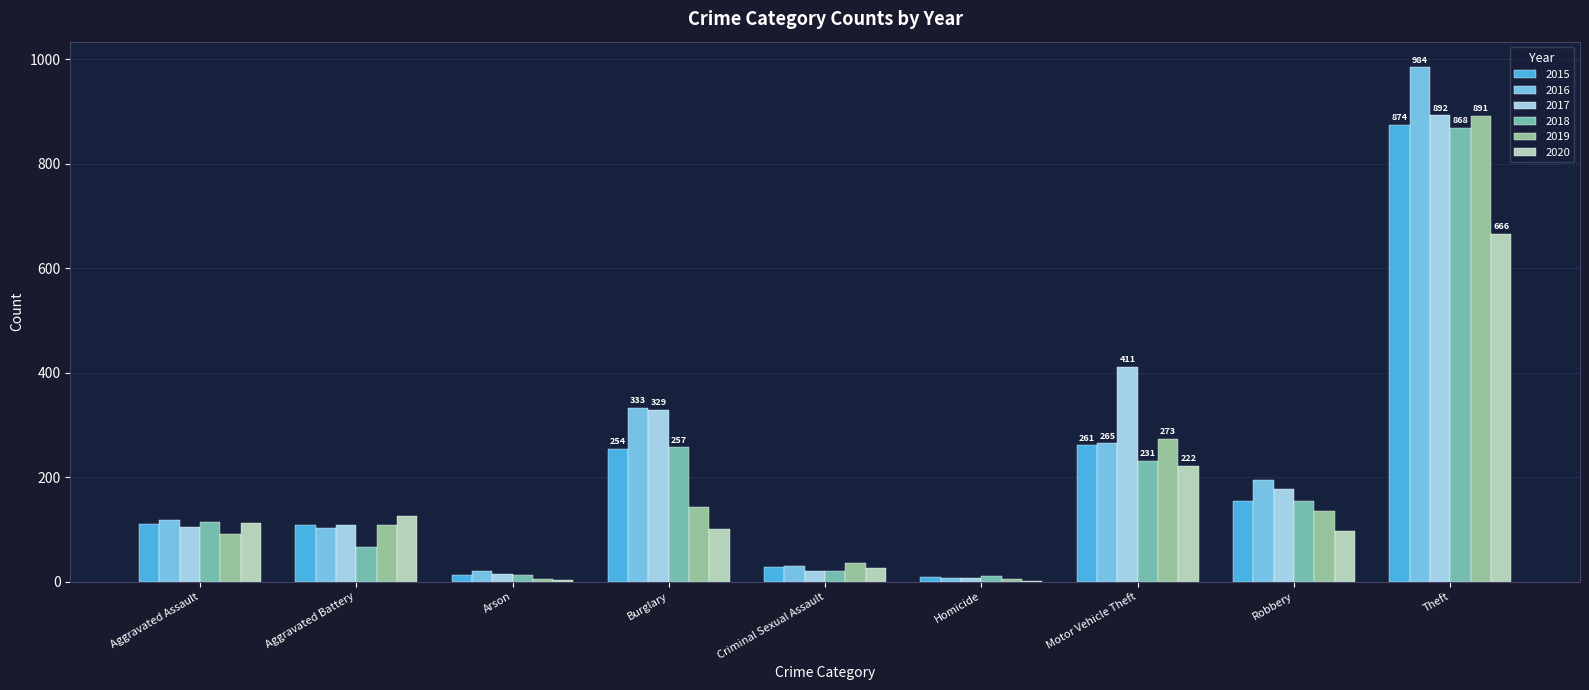

How many series are shown in this chart?

6